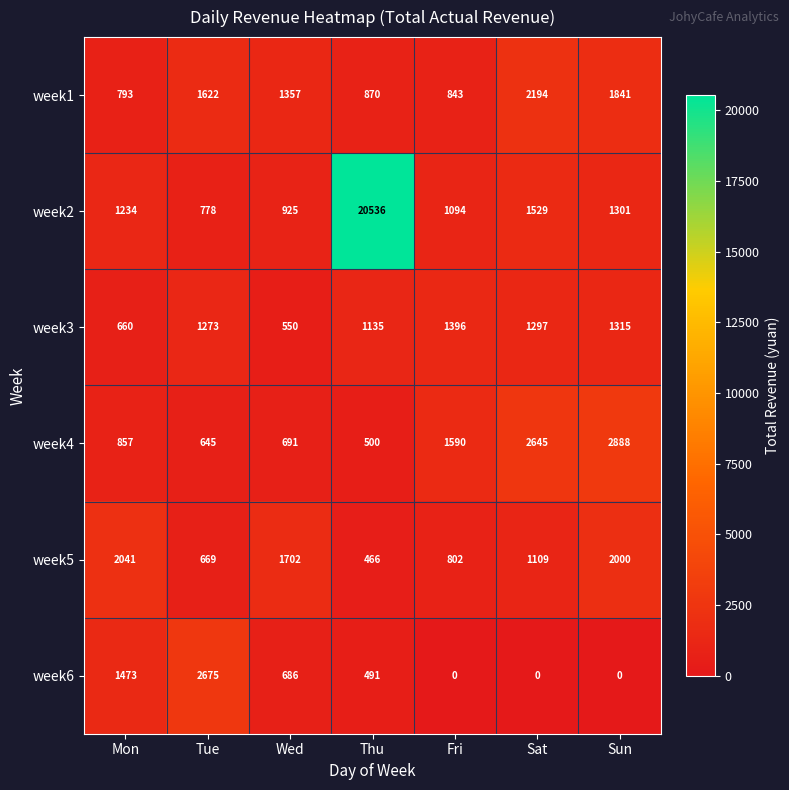

At which category is the sum across all series the highest?

Thu